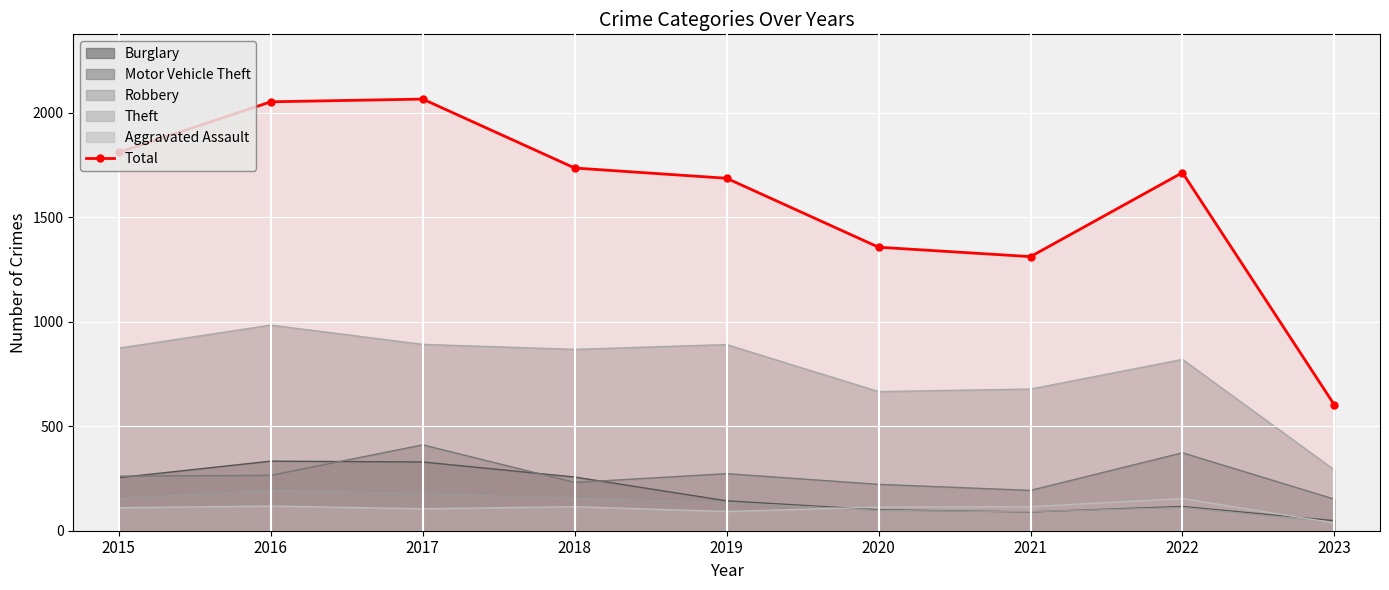

How many values are below 1714?

4